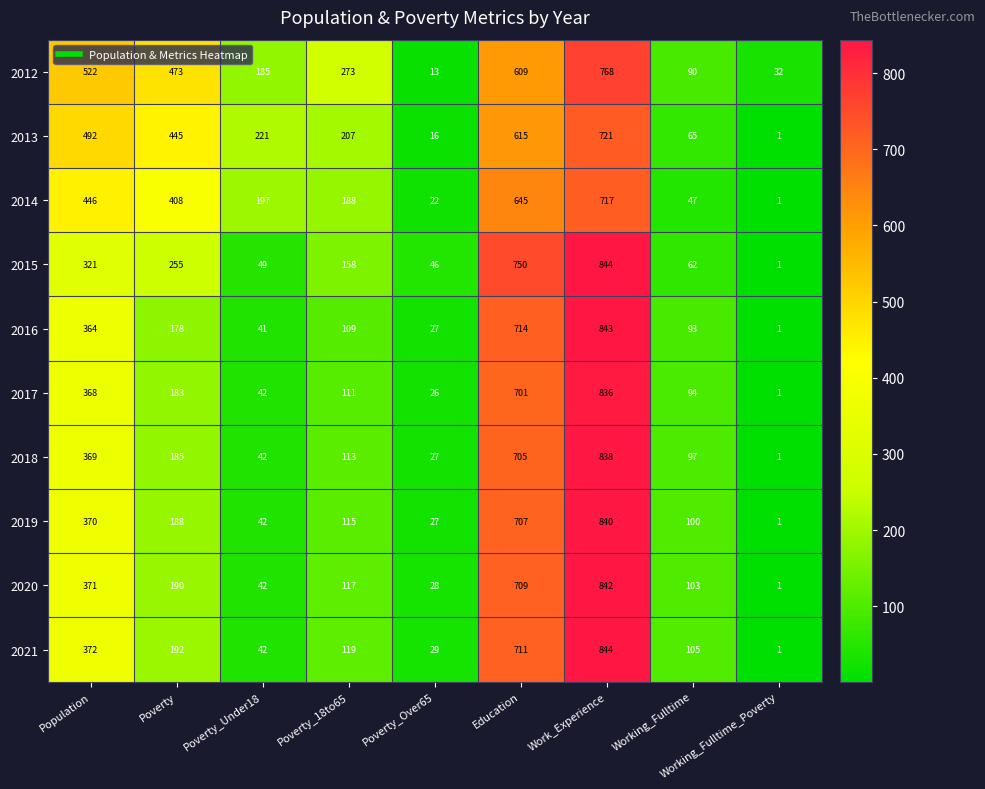

What is the difference between the maximum and minimum values in the 2015 series?

843